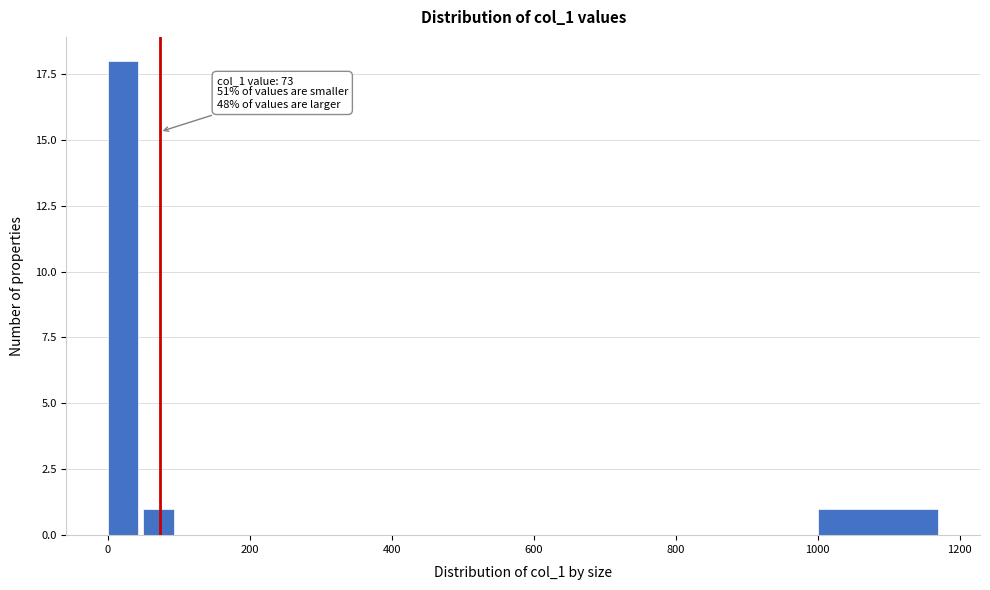

Around what value on the x-axis is the tallest bar? Give the approximate position of its centre, as read against the axis.

20